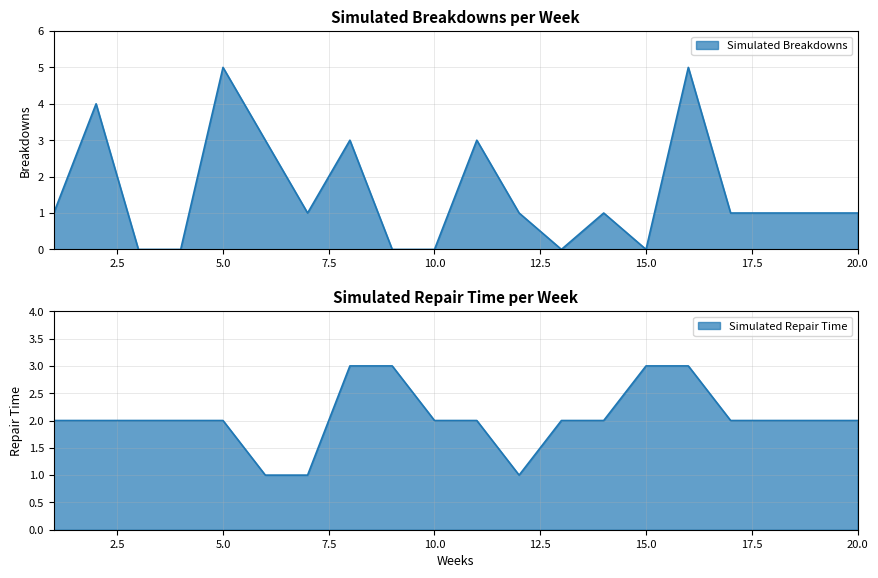

How many positive values does the Simulated Breakdowns series have?

14